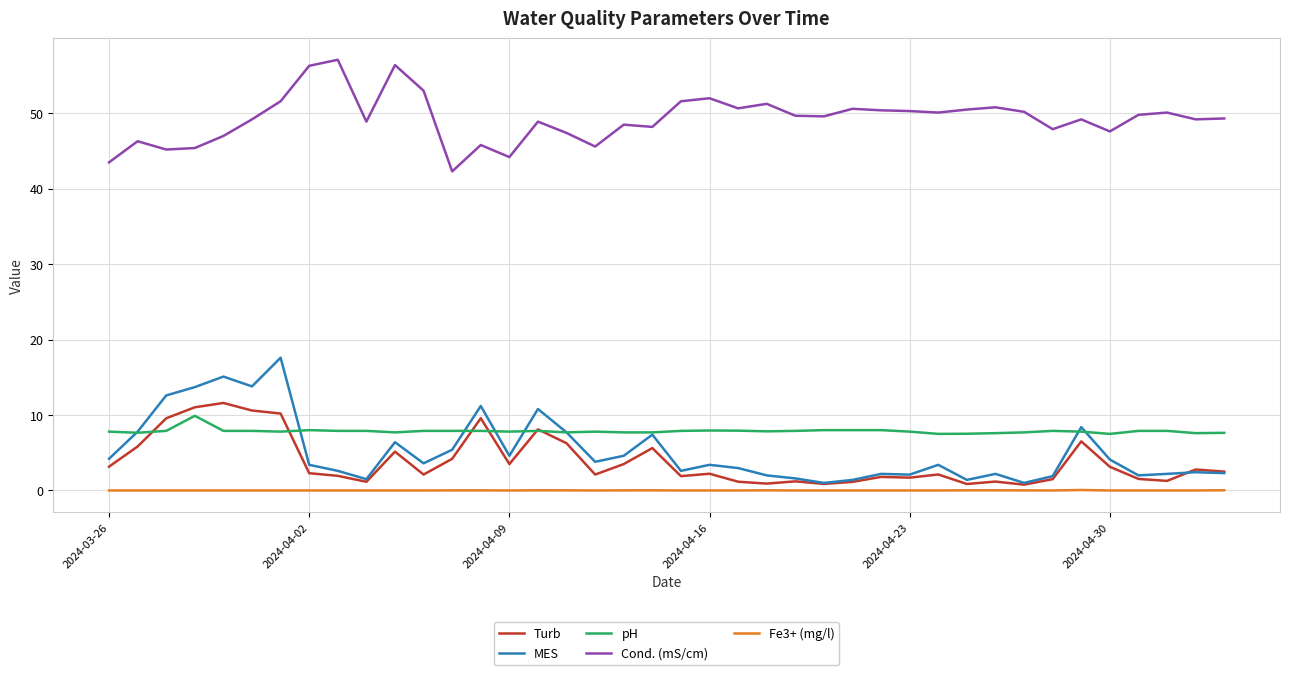

True or false: Fe3+ (mg/l) and Turb intersect in this chart.

False